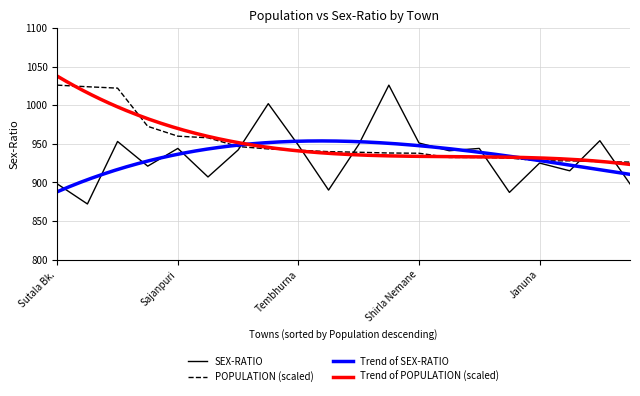

Reading left to right, list all the values displayed in this chart.

POPULATION: 1026.0	1023.9	1022.1	972.6	959.8	957.8	946.4	943.3	941.7	939.8	939.0	938.1	937.7	932.3	932.3	931.5	927.9	927.9	926.9	926.3
SEX-RATIO: 898.0	872.0	953.0	921.0	944.0	907.0	942.0	1002.0	948.0	890.0	949.0	1026.0	951.0	941.0	944.0	887.0	925.0	915.0	954.0	898.0